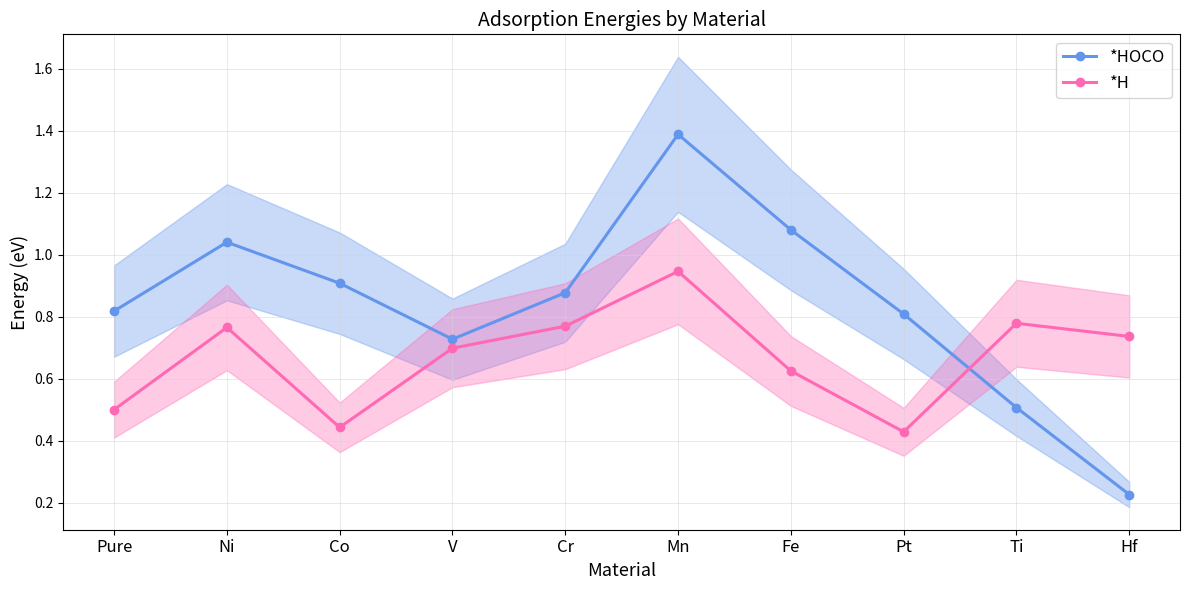

Is it true that *H equals 0.4 at Co?

True